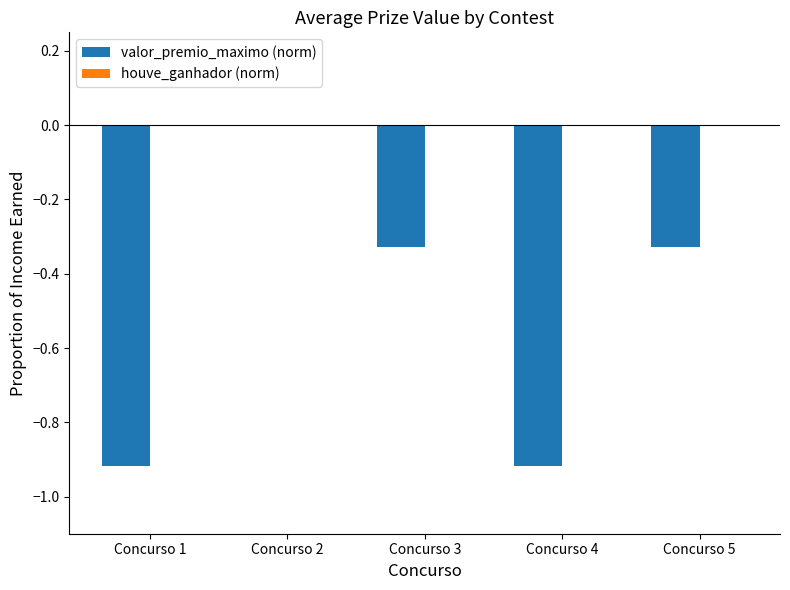

At which category does the chart reach its peak across all series?

Concurso 2